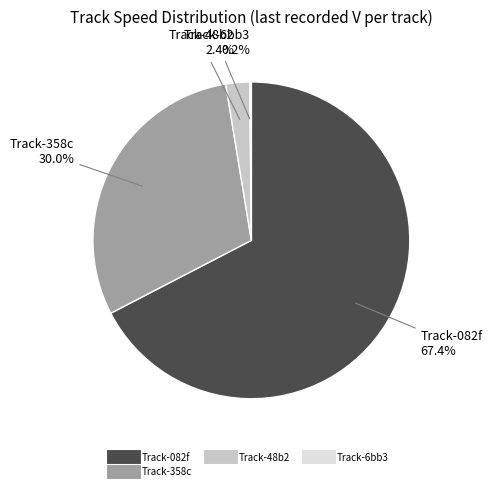

Is there any slice that represents more than half of the pie?

Yes